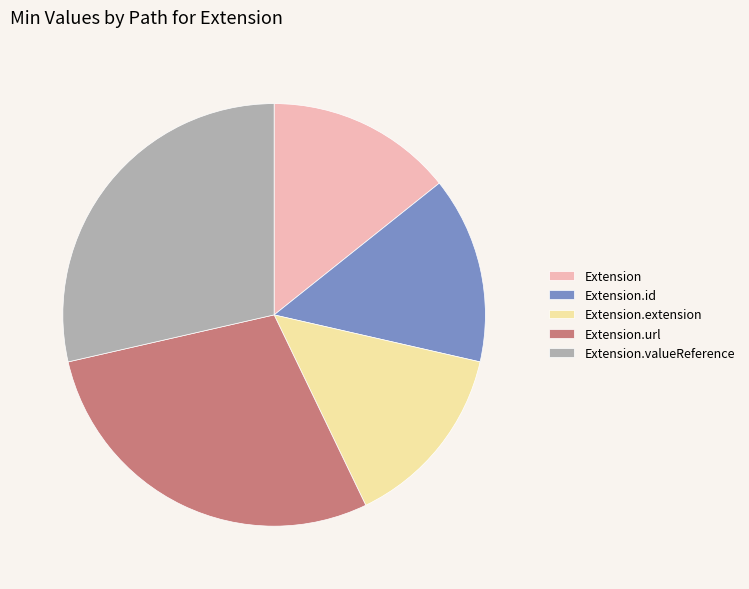

True or false: Extension.id accounts for 27% of the total.

False